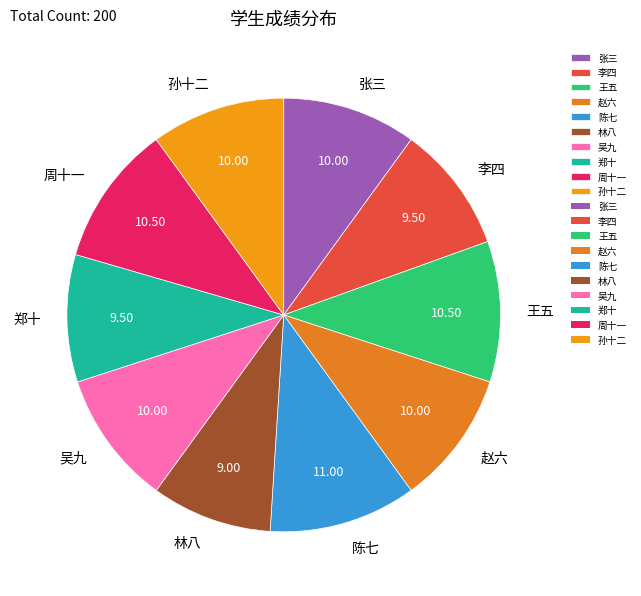

Combined, do 周十一 and 赵六 account for over 50%?

No